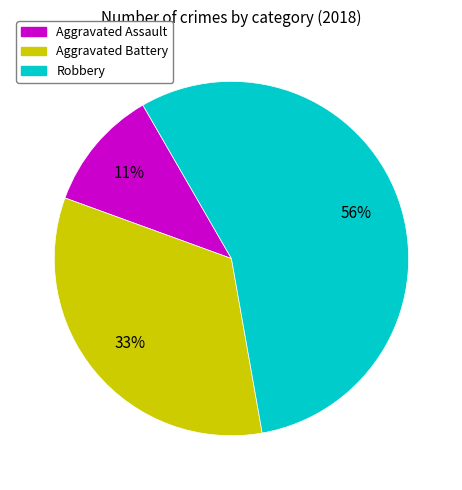

Do Aggravated Battery and Robbery together represent more than half of the pie?

Yes